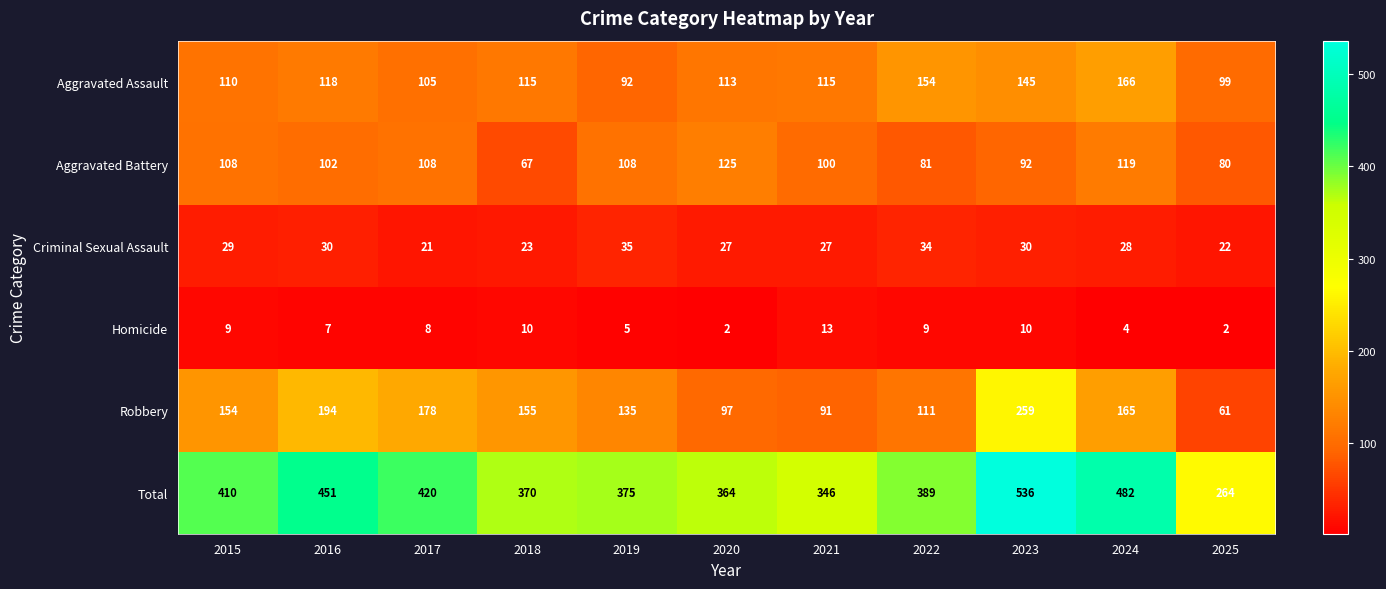

How many categories are shown in the chart?

11